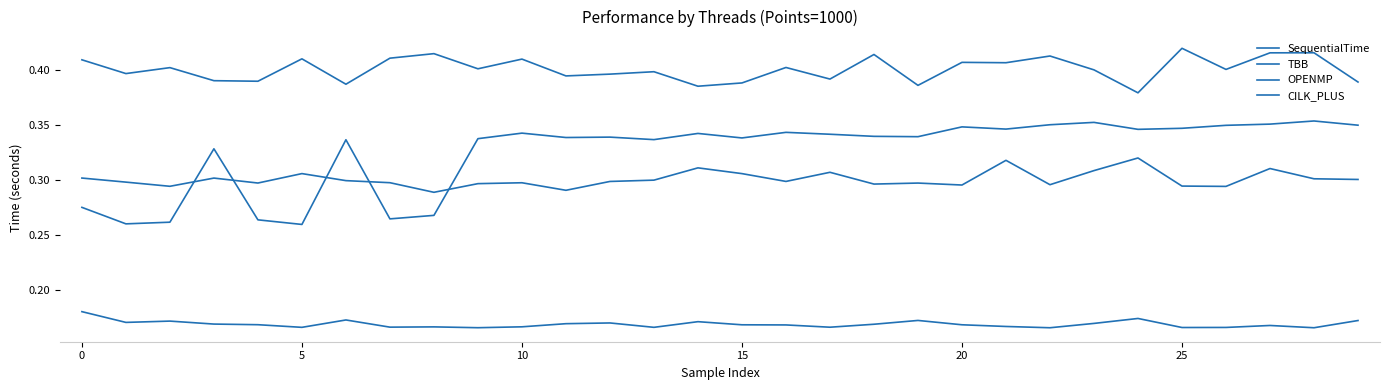

How many lines are shown in the chart?

4